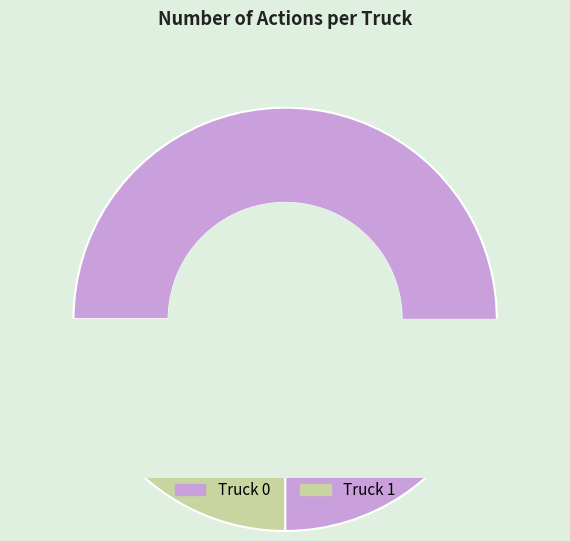

How many slices are in this pie chart?

2